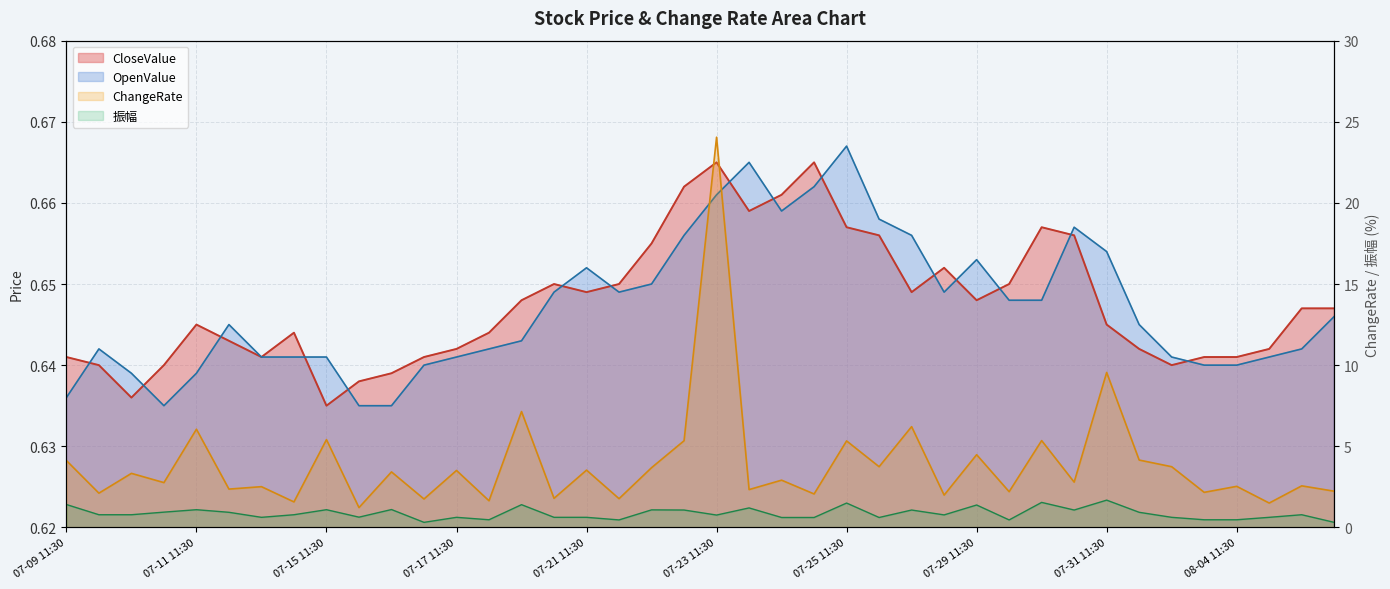

Which label corresponds to the largest value in the chart?

07-23 11:30